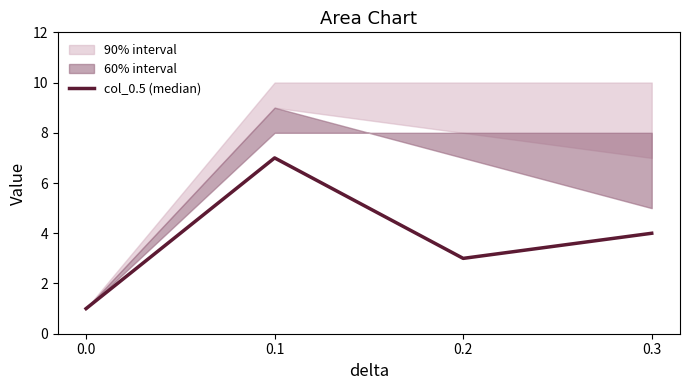

At which category does the chart reach its peak across all series?

0.1